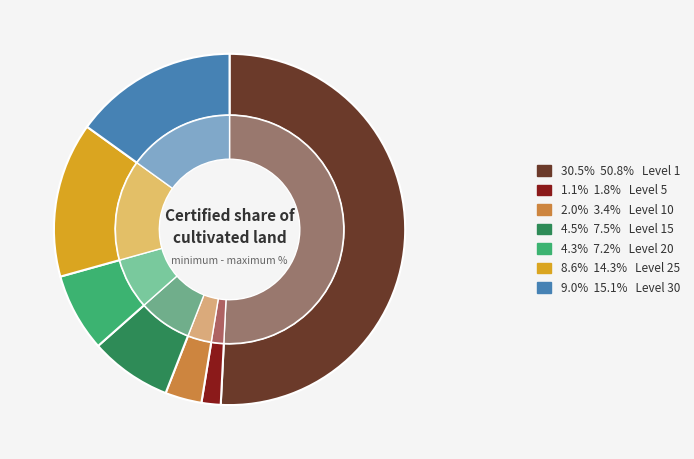

Is there a majority slice in this chart?

Yes